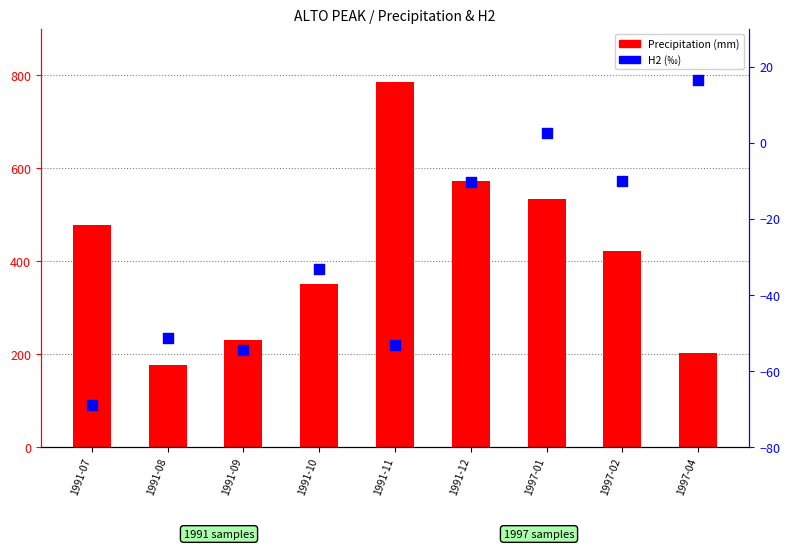

What are all the series names shown in the legend?

Precipitation, H2